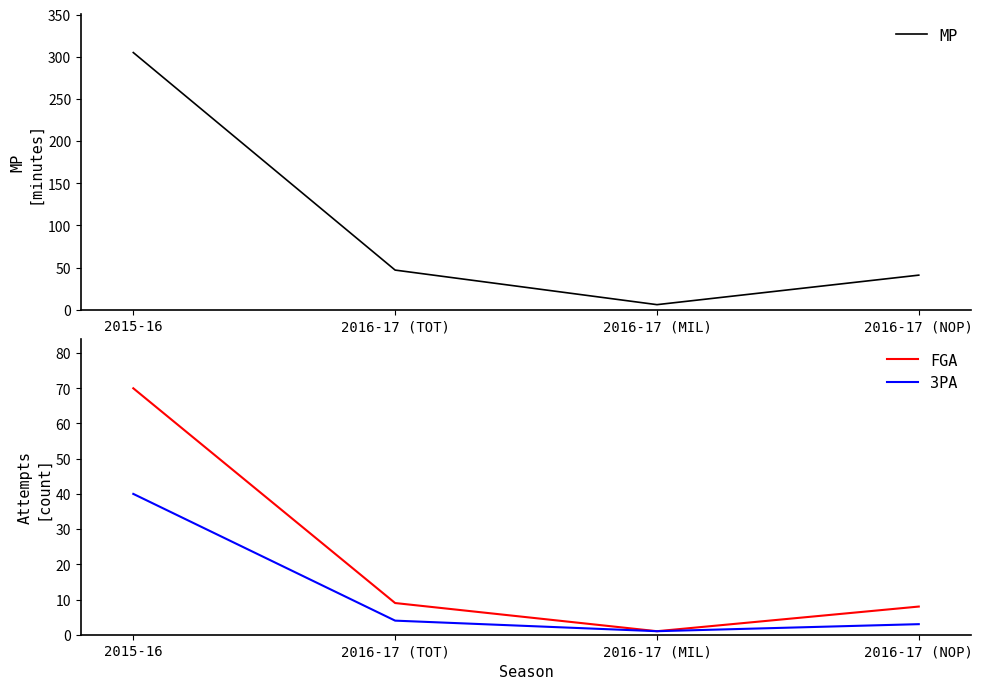

At which category is the sum across all series the highest?

2015-16